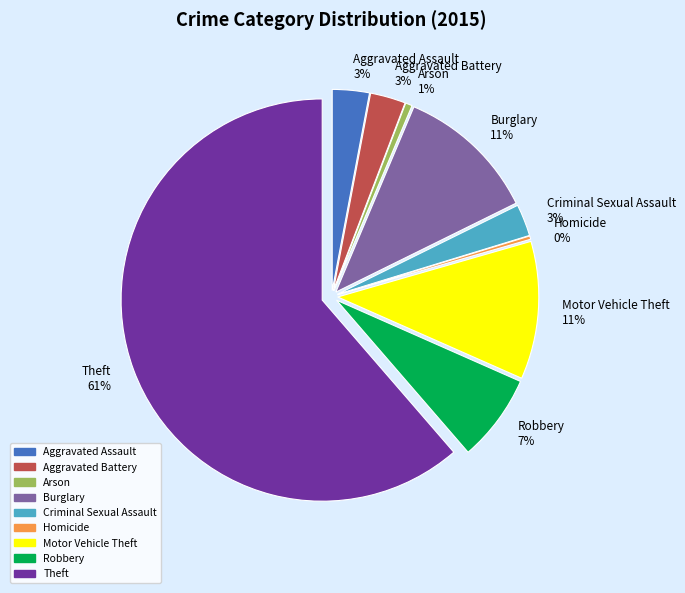

How much of the chart is everything except Criminal Sexual Assault?

97.4%